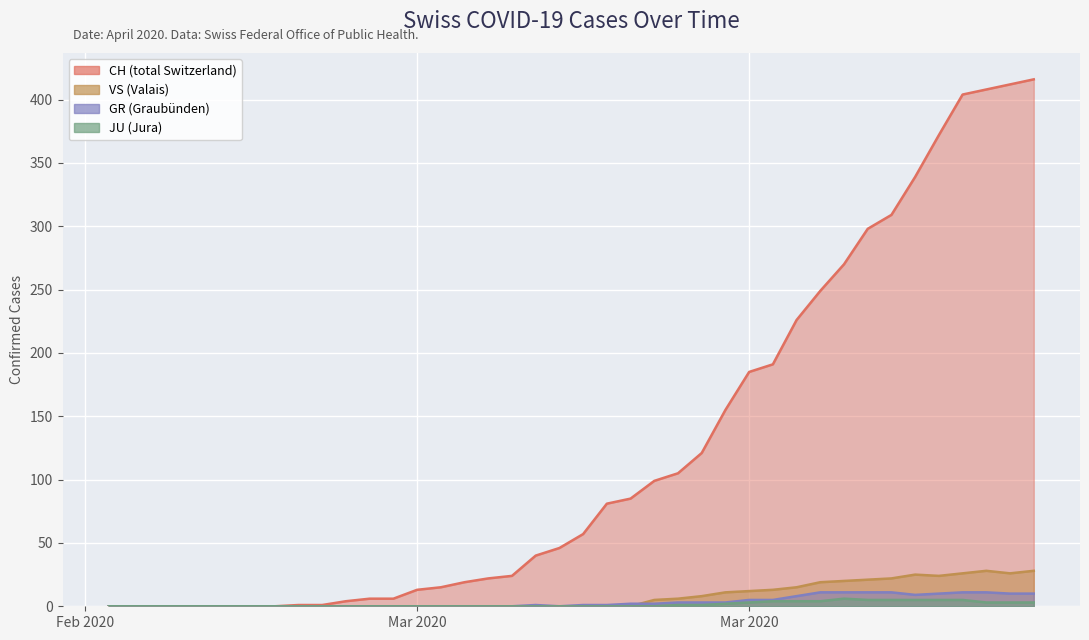

The JU series shows 4 at 23. True or false?

False